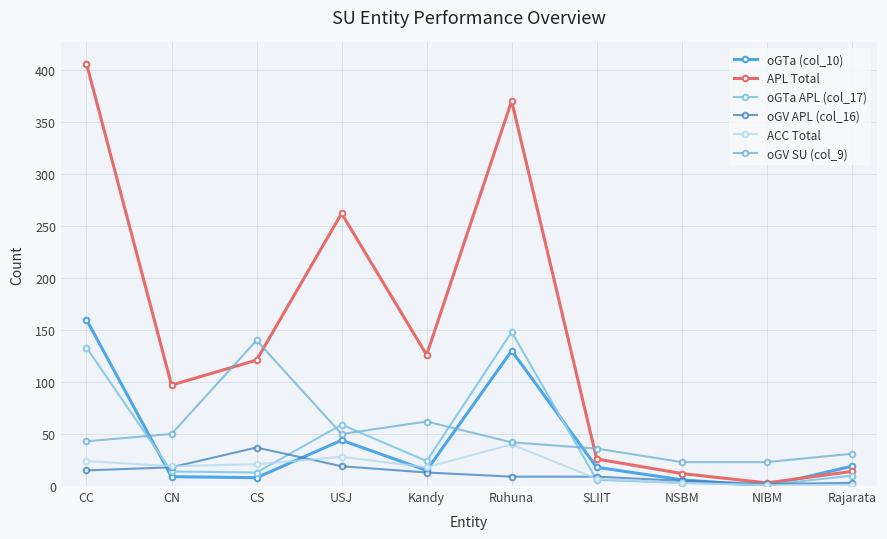

Is this an area chart (filled region under the line)?

No